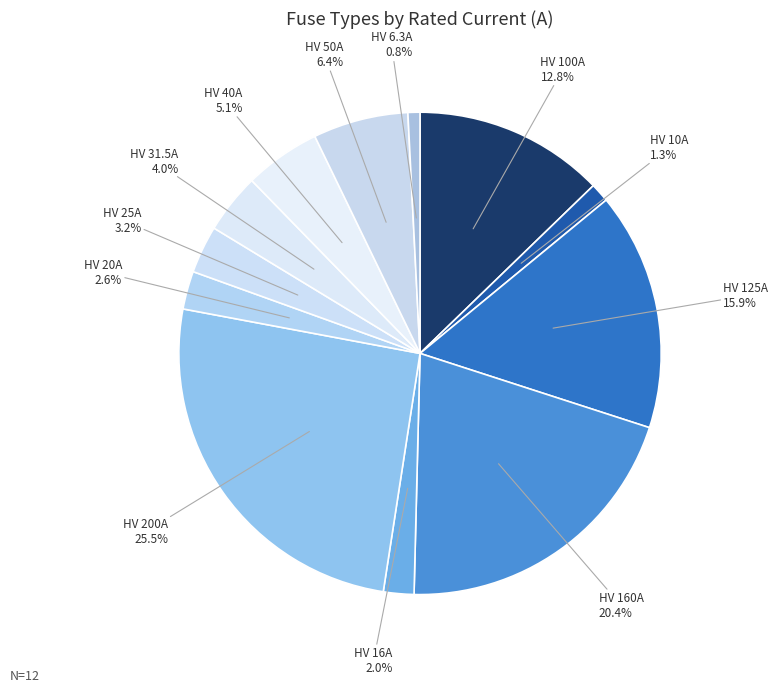

Count the number of slices in the pie.

12